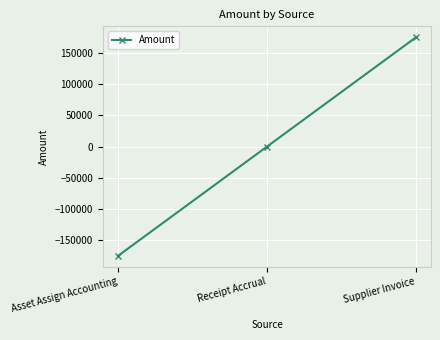

What is the difference between the maximum and second lowest values?

175371.2